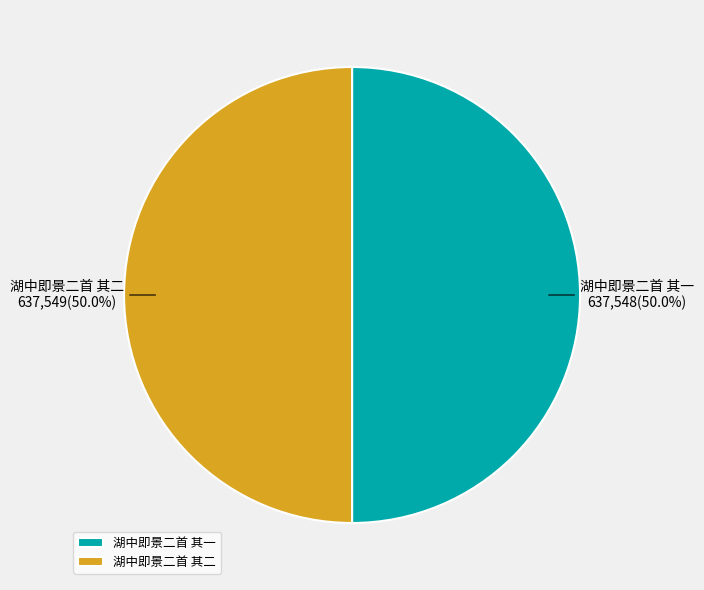

To the nearest percent, what portion does 湖中即景二首 其二 represent?

50%